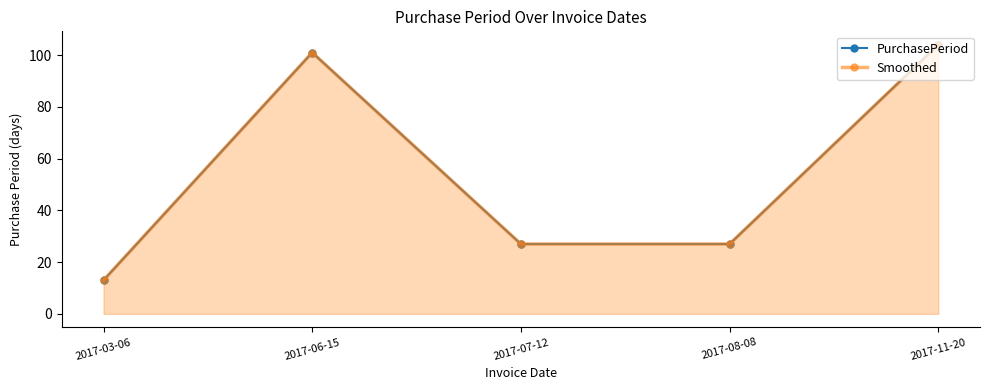

True or false: PurchasePeriod and Smoothed cross at least once.

False